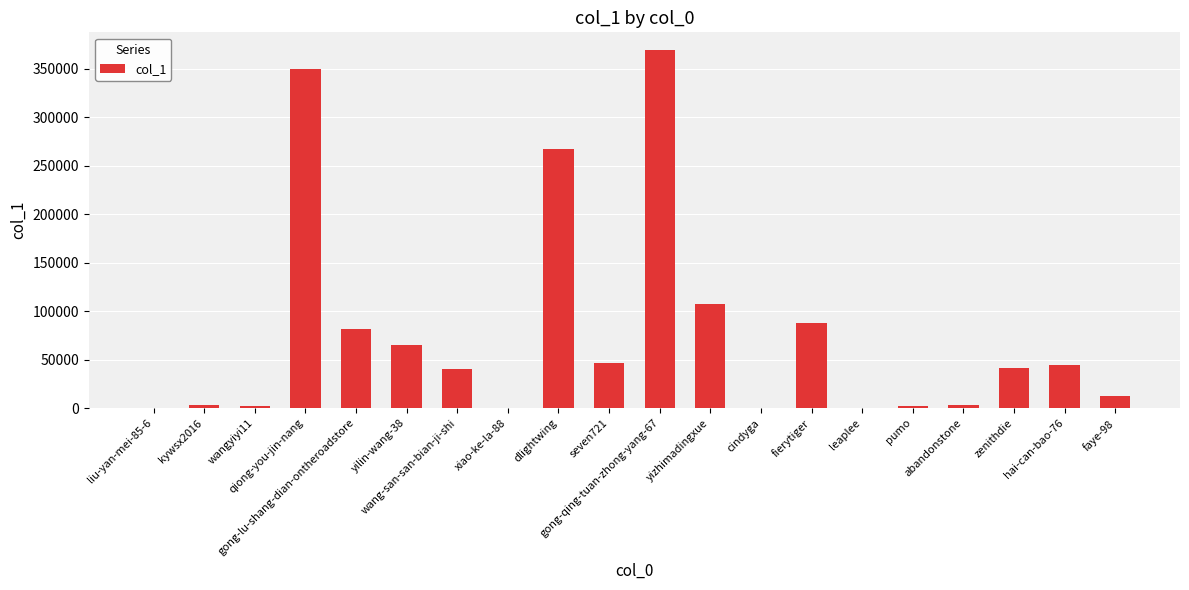

Are the bars horizontal?

No